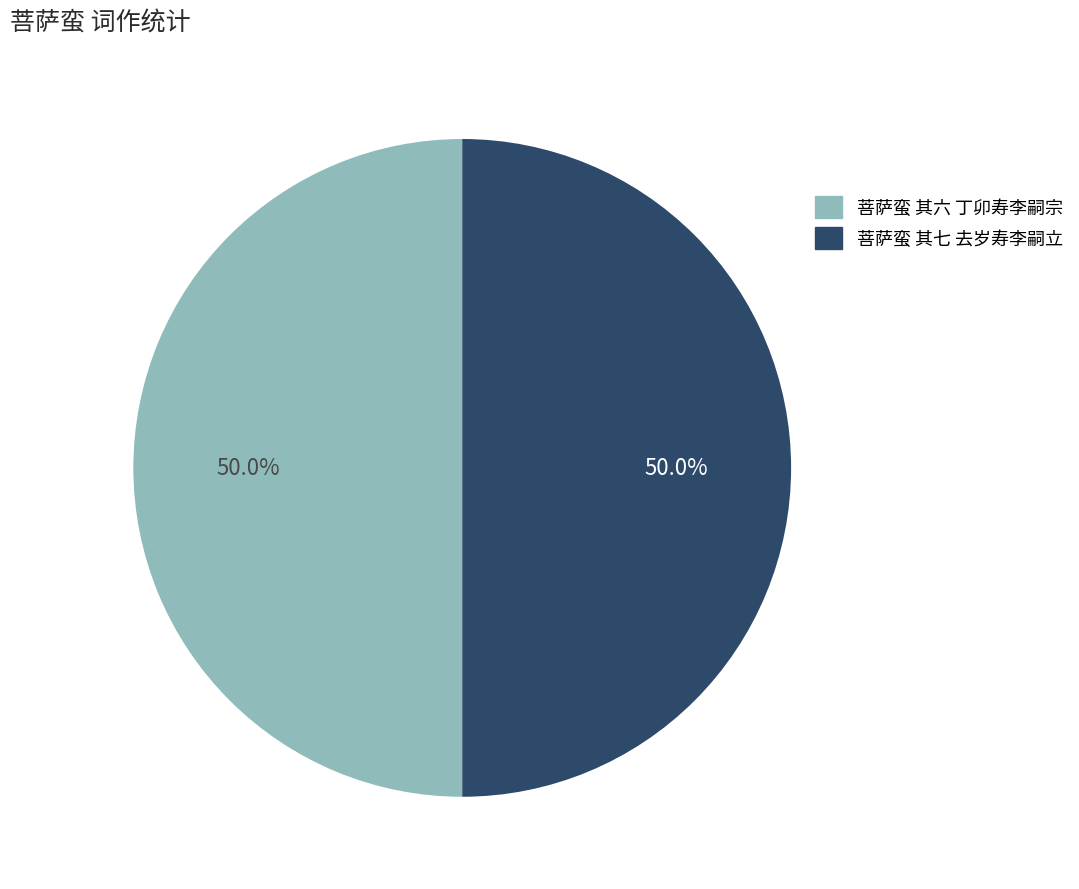

What percentage do 菩萨蛮 其七 去岁寿李嗣立 and 菩萨蛮 其六 丁卯寿李嗣宗 together represent?

100.0%